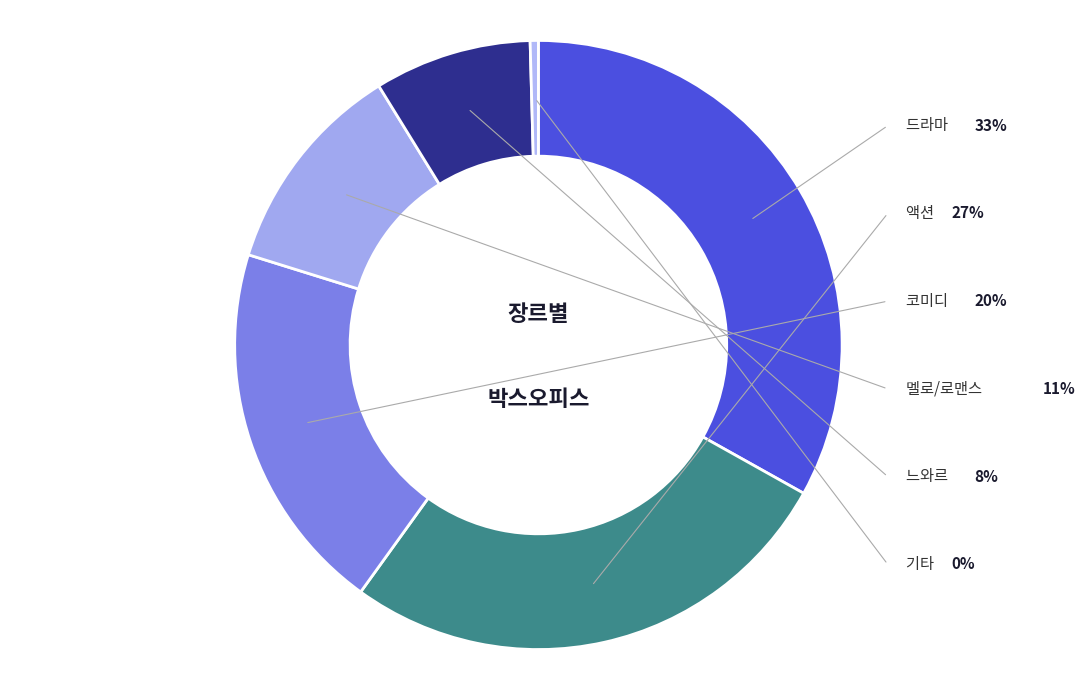

Which category has the biggest portion of the pie?

드라마